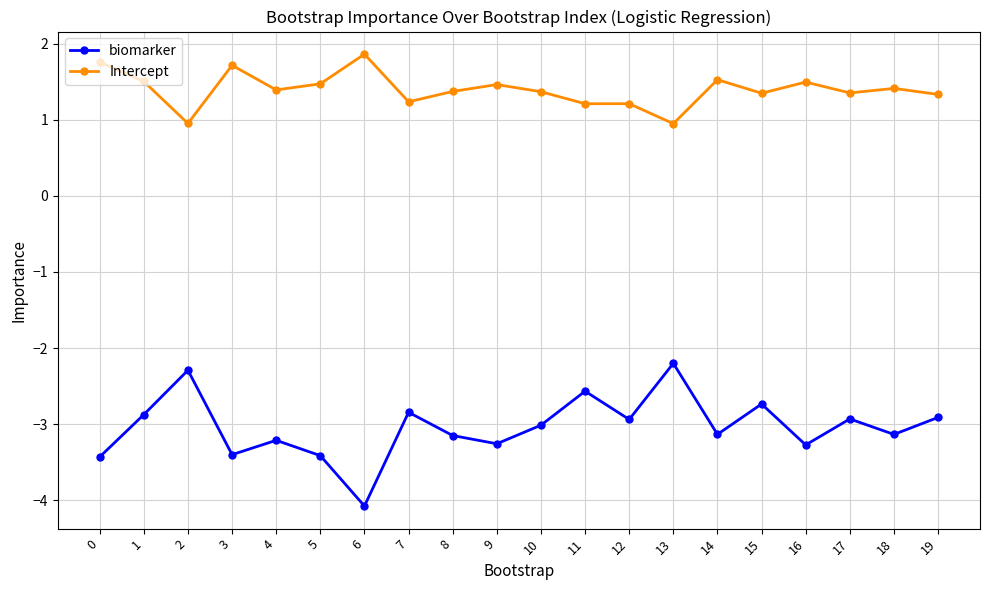

At 18, list the series in order from smallest to largest.

biomarker, Intercept